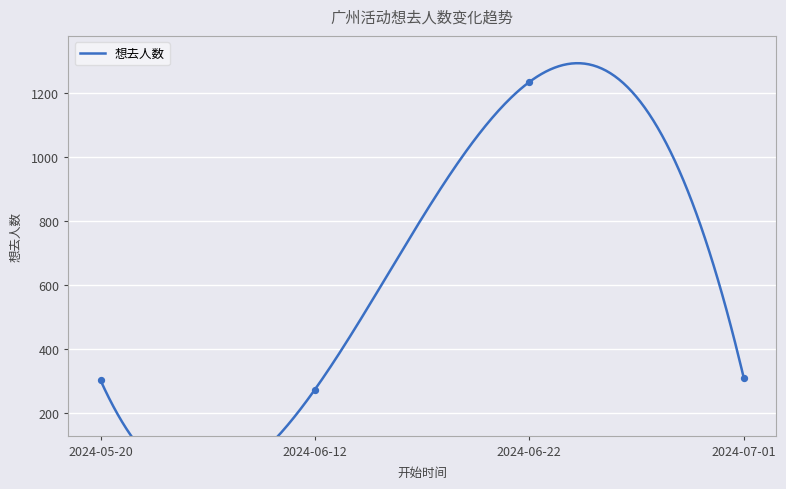

Which has a higher value, 2024-06-12 or 2024-07-01?

2024-07-01